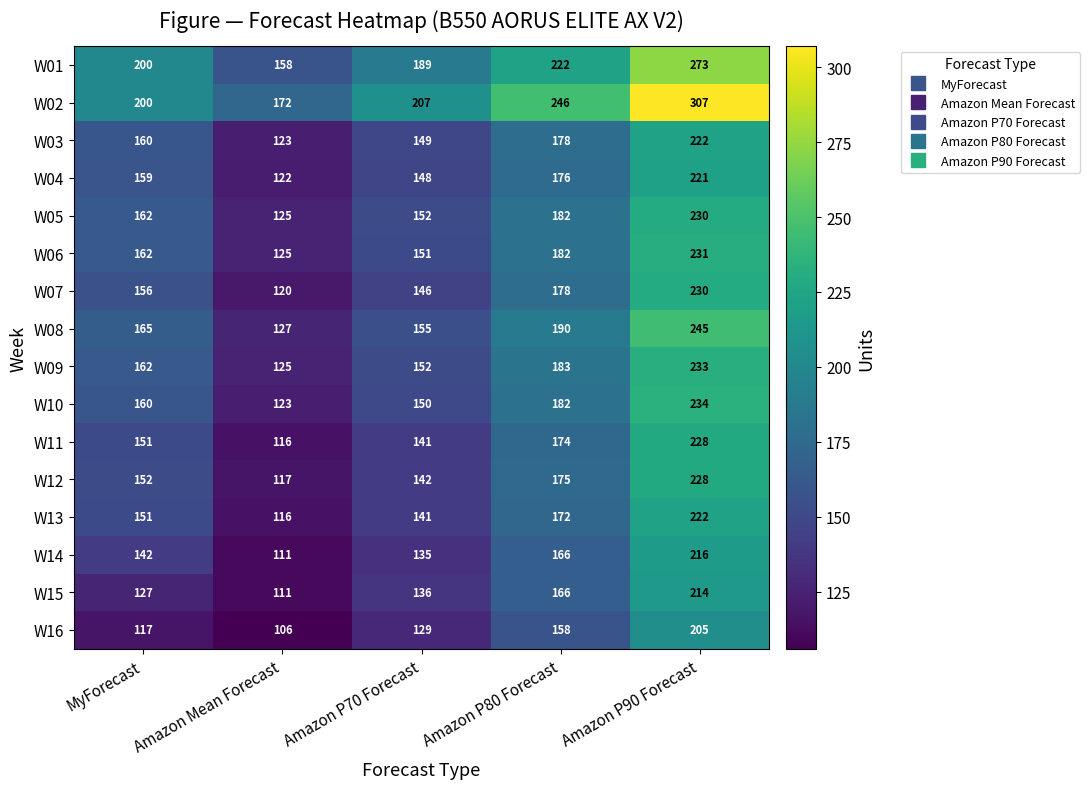

Is it true that W02 equals 51 at MyForecast?

False